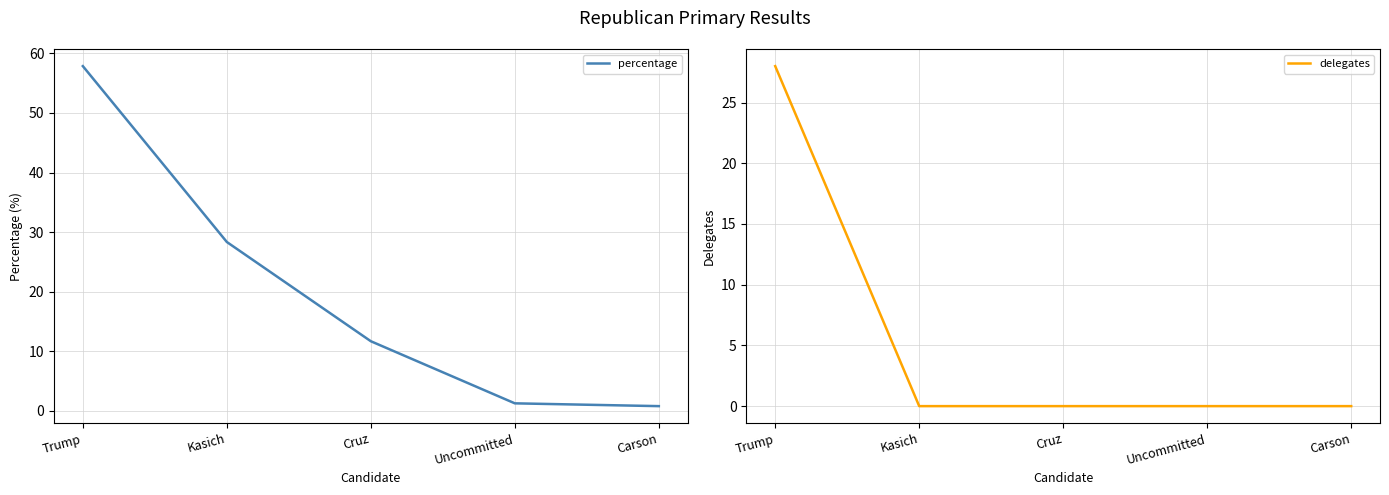

What is the highest value of the percentage series?

57.9